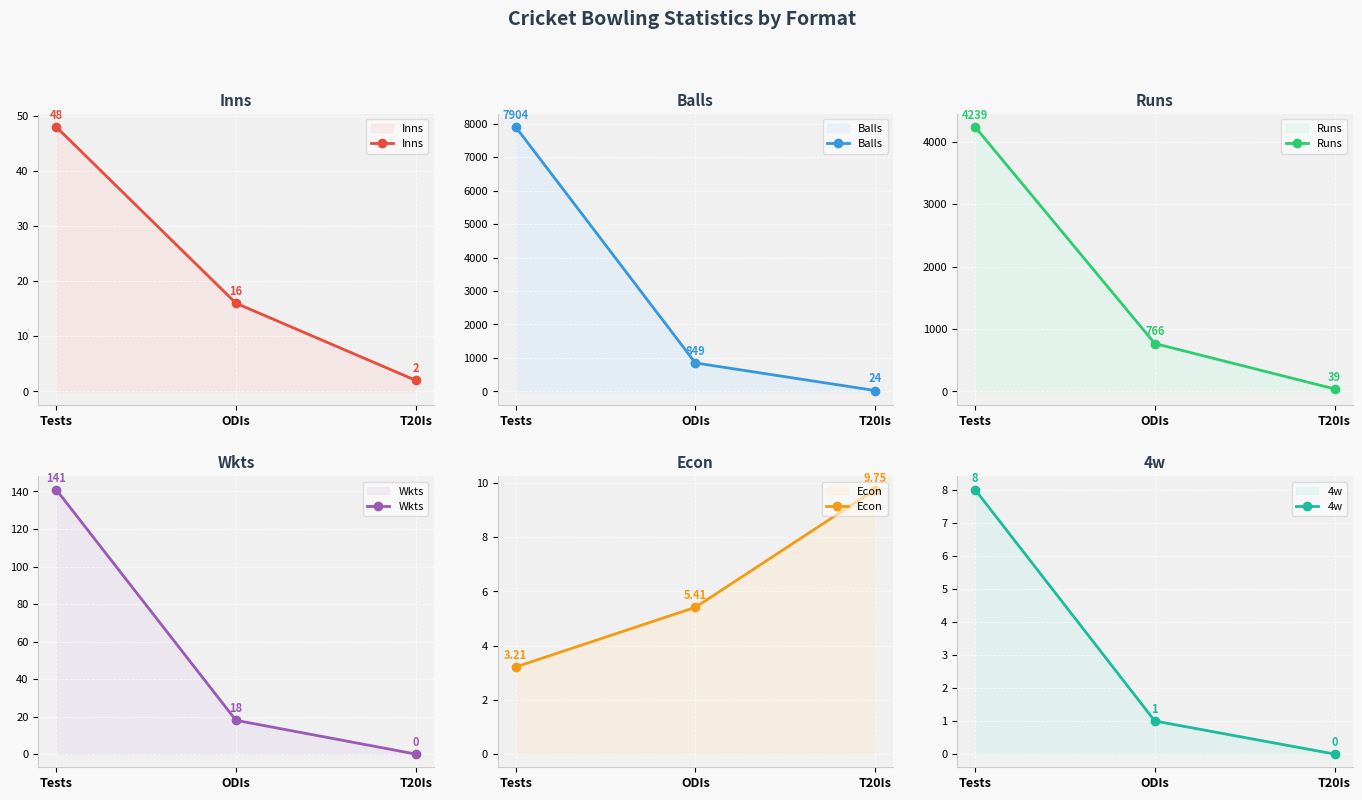

What is the difference between the Balls values at ODIs and T20Is?

825